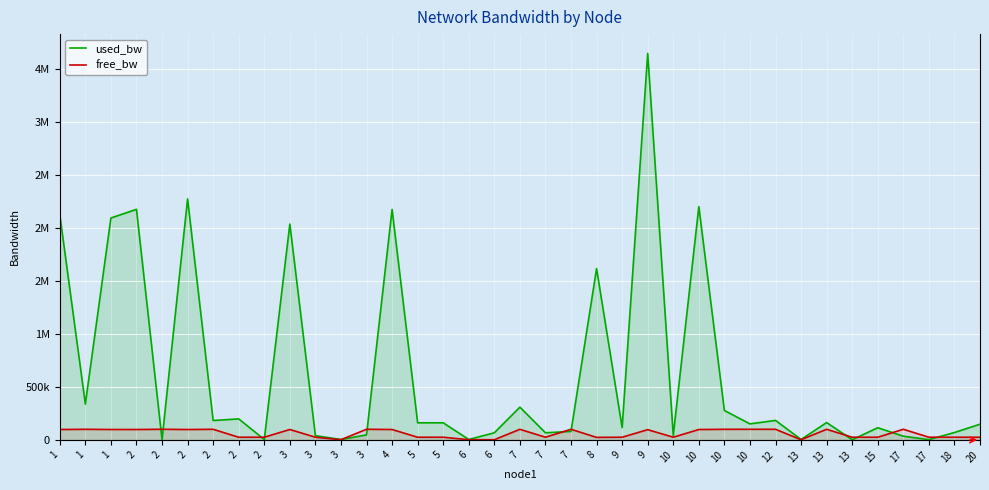

At which category is the sum across all series the highest?

9